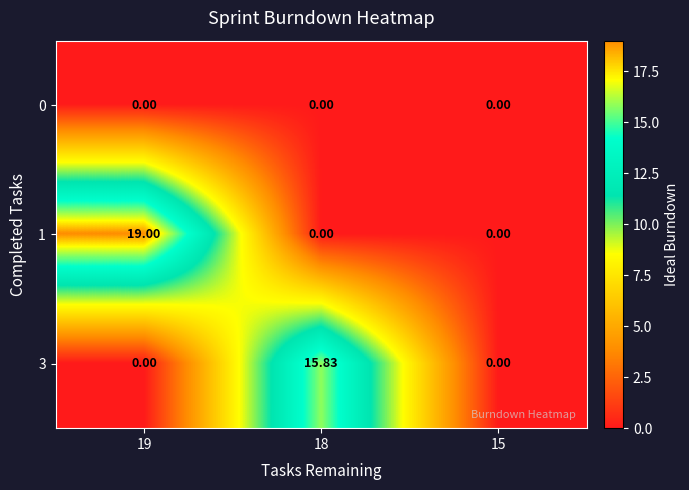

Reading right to left, list all the values displayed in this chart.

0: 15=0.0	18=0.0	19=0.0
1: 15=0.0	18=0.0	19=19.0
3: 15=0.0	18=15.8	19=0.0